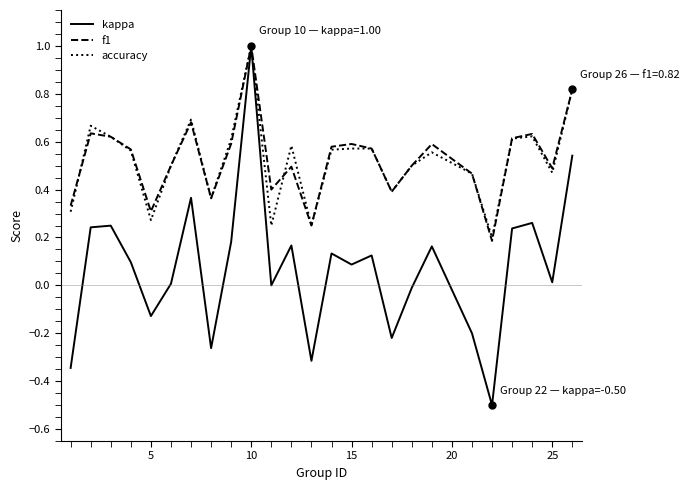

What is the maximum value for accuracy?

1.0